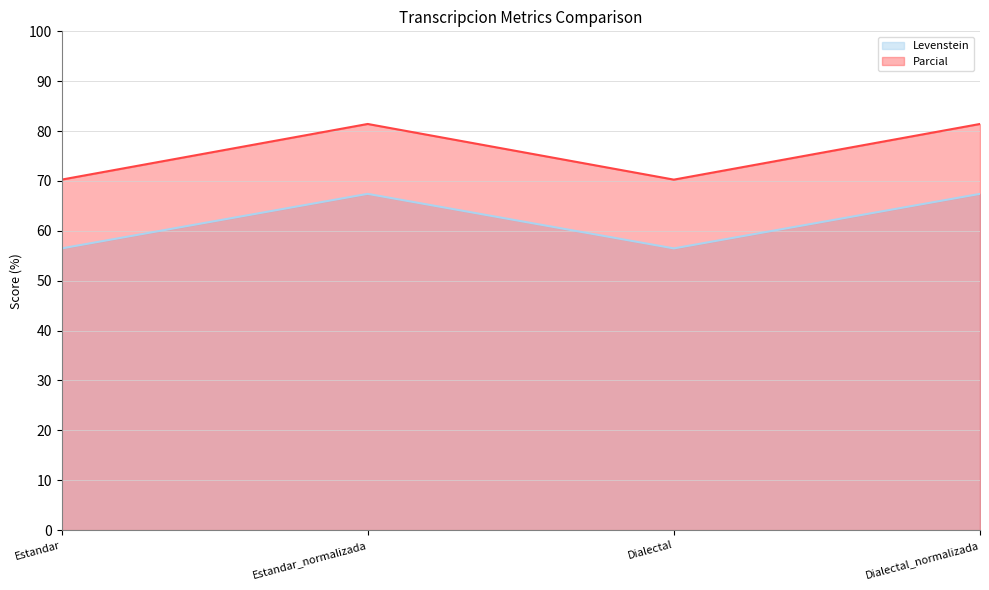

True or false: Parcial has more than 0 interior local peaks.

True